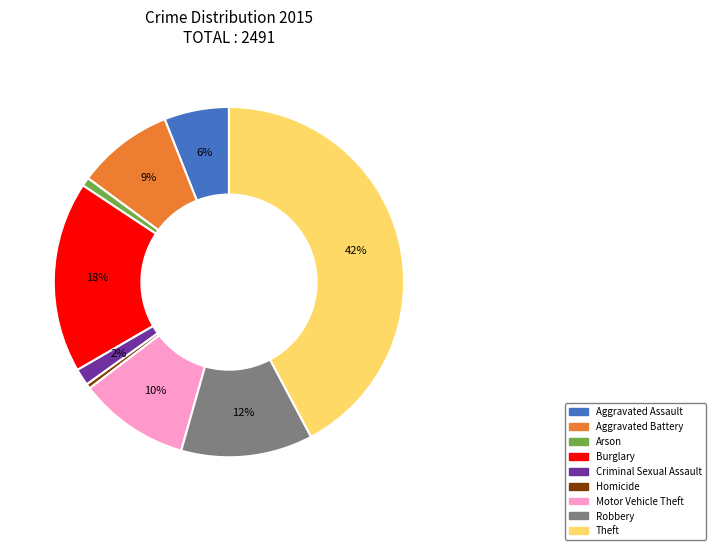

Approximately how many times larger is the value at Motor Vehicle Theft compared to Robbery?

0.8